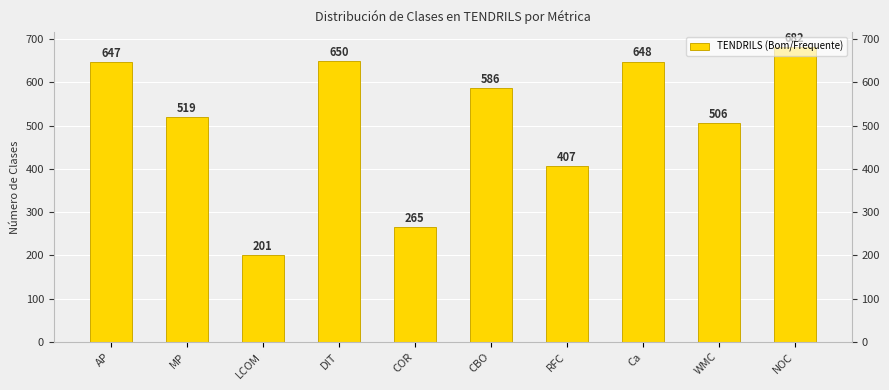

What is the label of the 7th bar from the right?

DIT